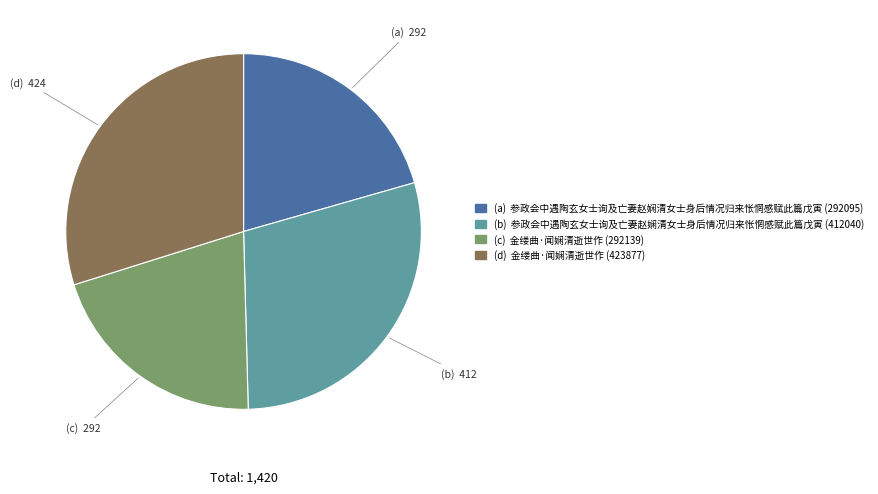

Is the sum of (a) and (c) greater than half?

No